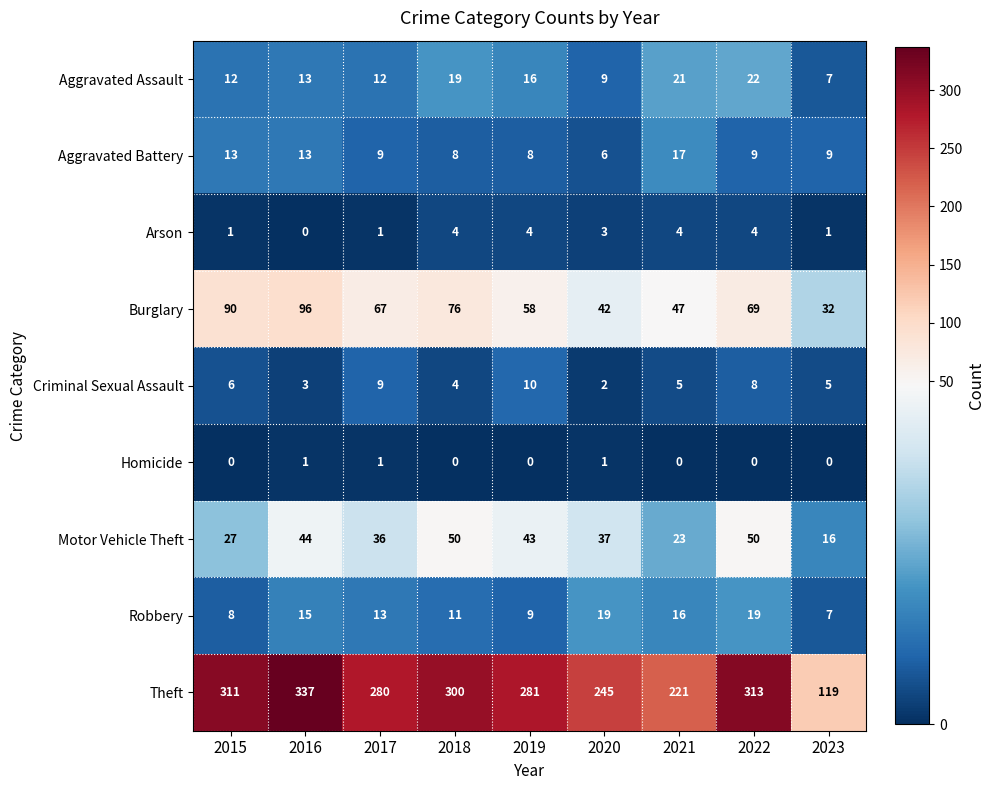

True or false: Criminal Sexual Assault has a value of 5 at 2023.

True